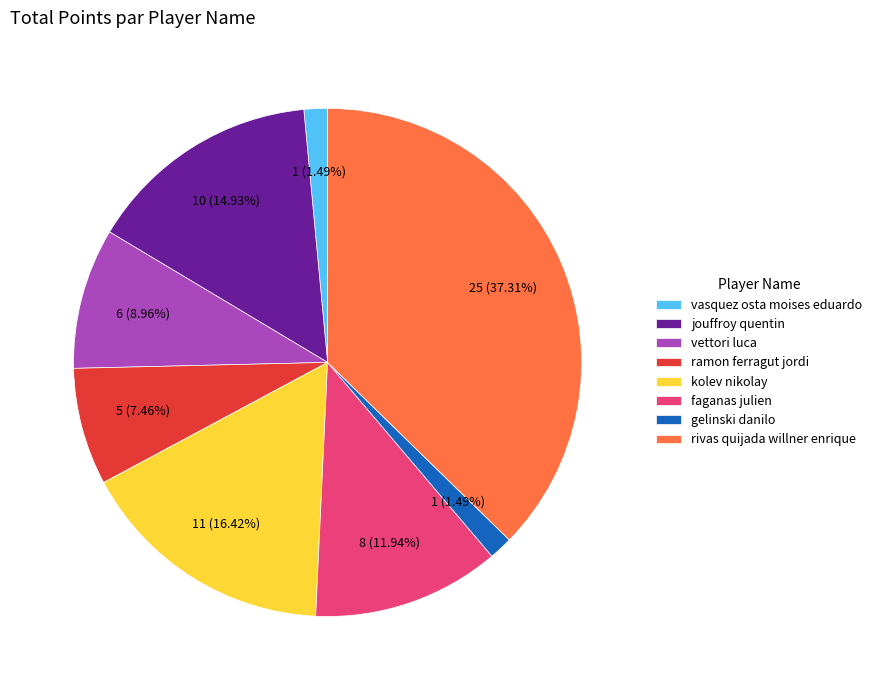

Is it true that rivas quijada willner enrique is 43% of the pie?

False